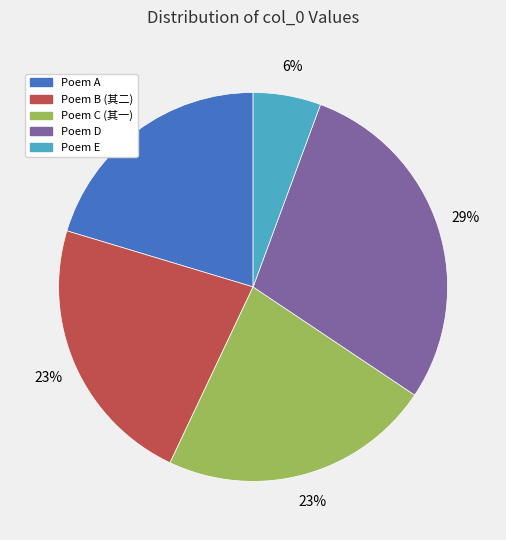

To the nearest percent, what is the difference between the largest and smallest slice percentages?

23%